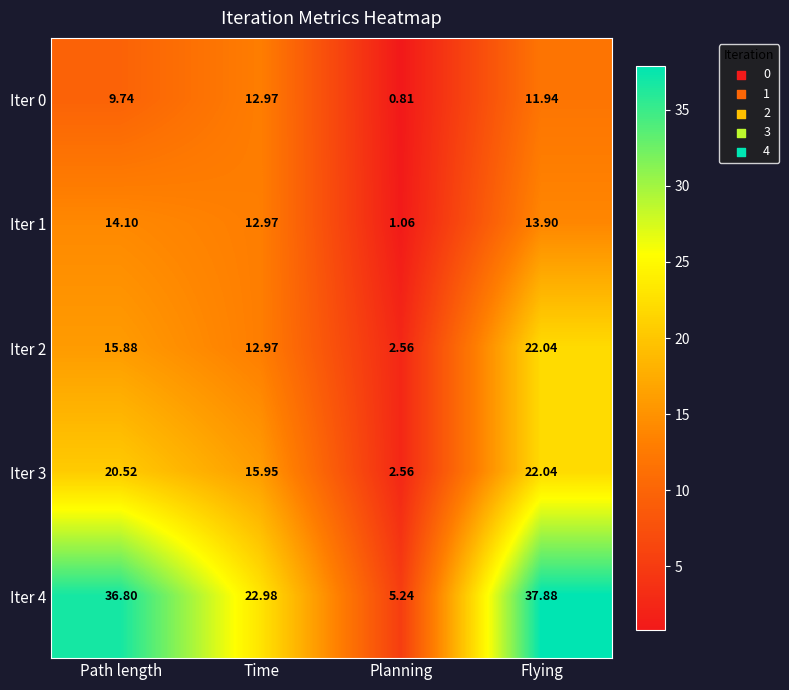

At which category is the sum across all series the highest?

Flying